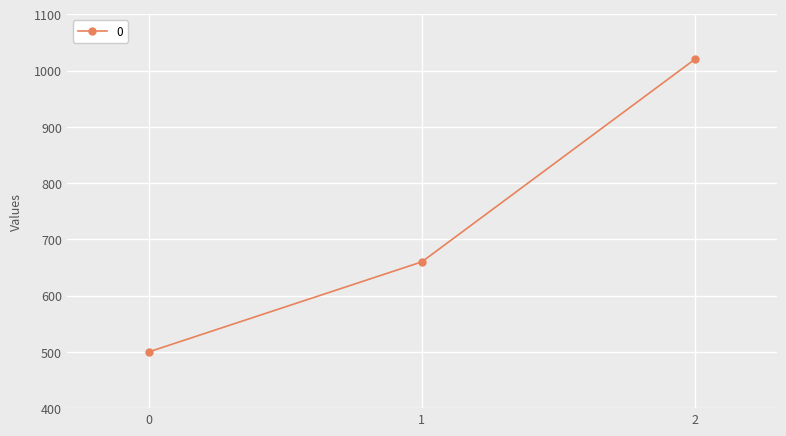

What is the sum of the values at 1 and 2?

1680